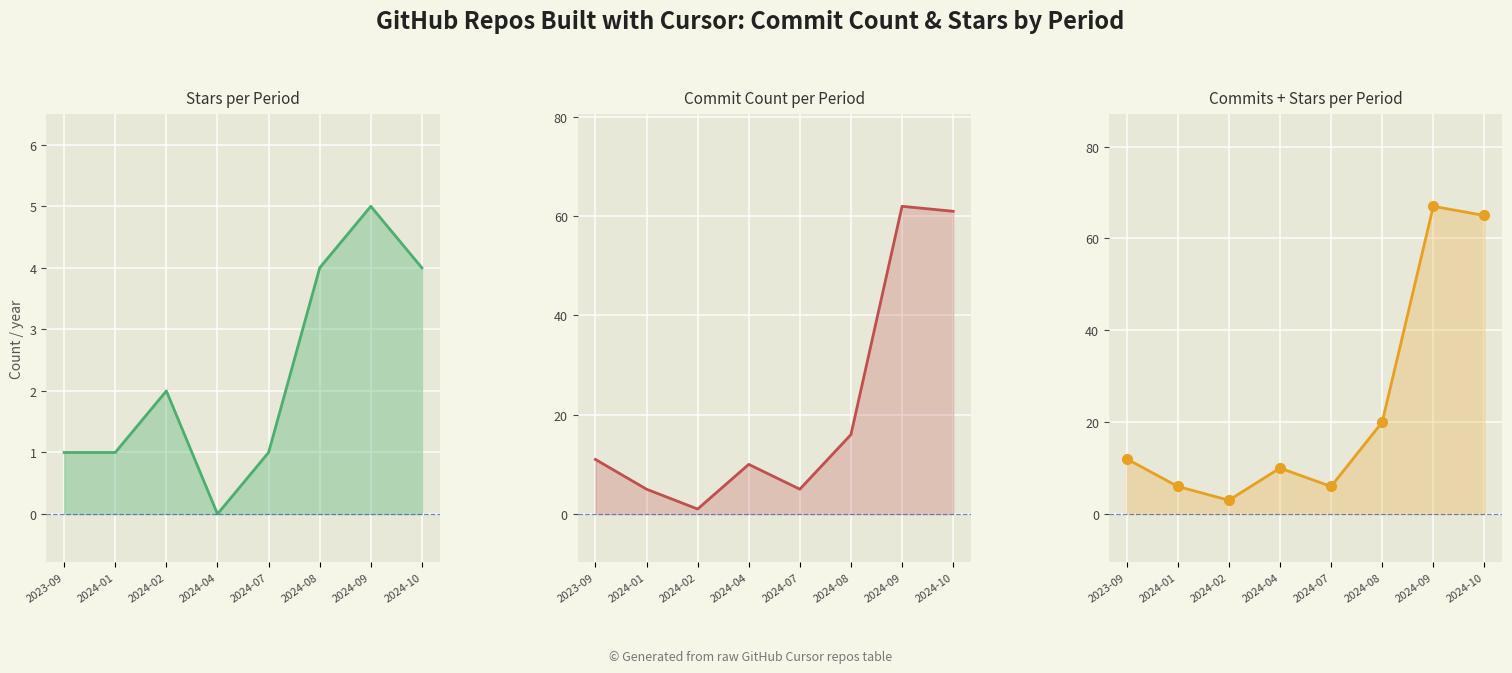

Reading left to right, what are all the values shown in this chart?

stars: 1	1	2	0	1	4	5	4
commit_count: 11	5	1	10	5	16	62	61
commit_count + stars: 12	6	3	10	6	20	67	65